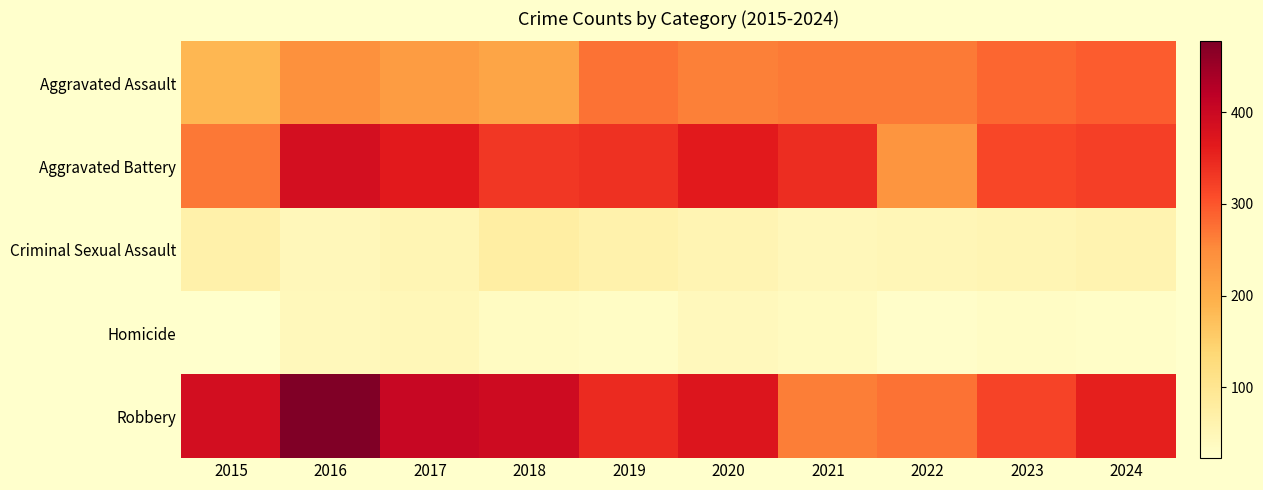

Which label corresponds to the smallest value in the chart?

2015